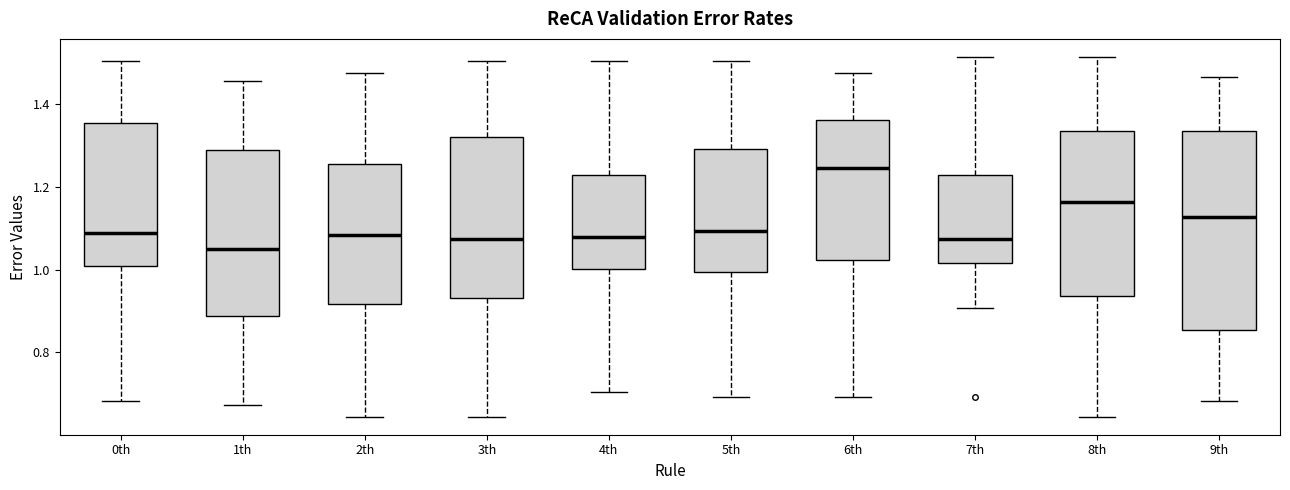

Comparing the boxes themselves (not the whiskers), which one is the tallest?

9th